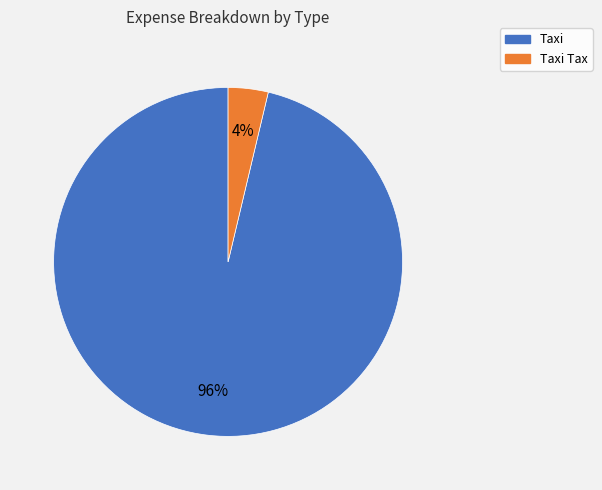

Count the number of slices in the pie.

2